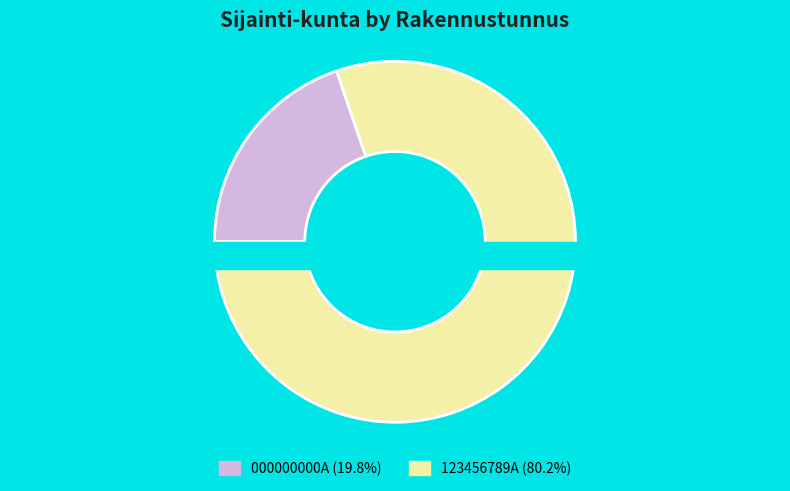

Is it true that 123456789A is 66% of the pie?

False